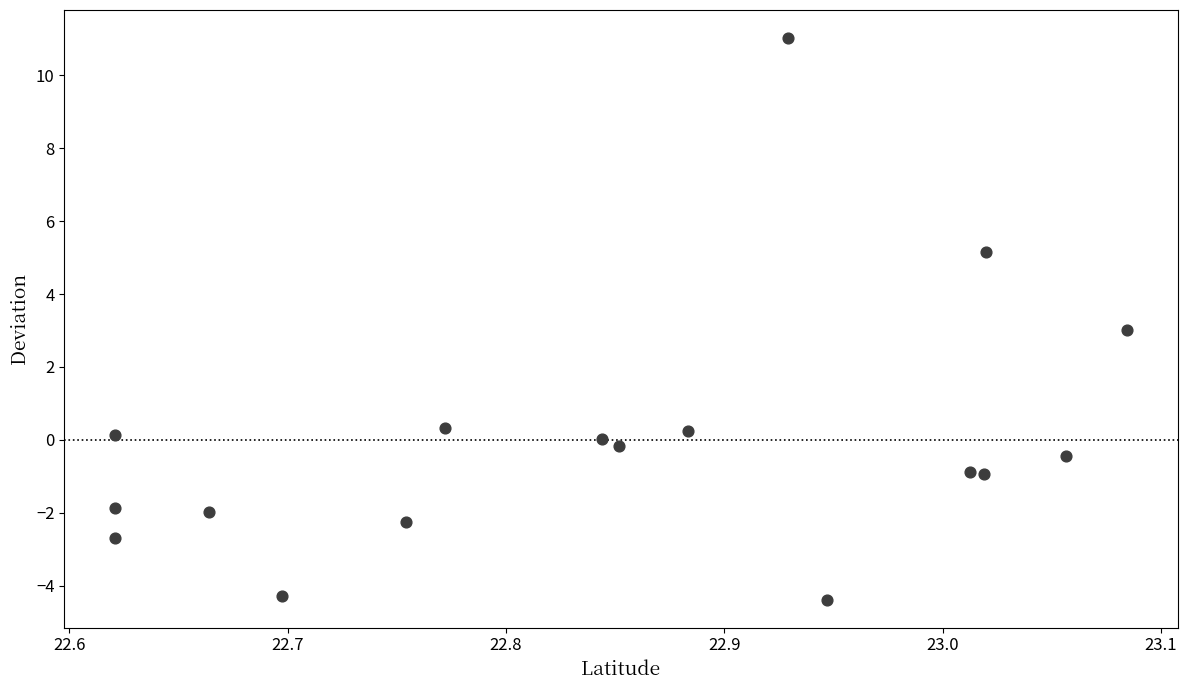

What is the range of Y values (max minus min)?

15.4